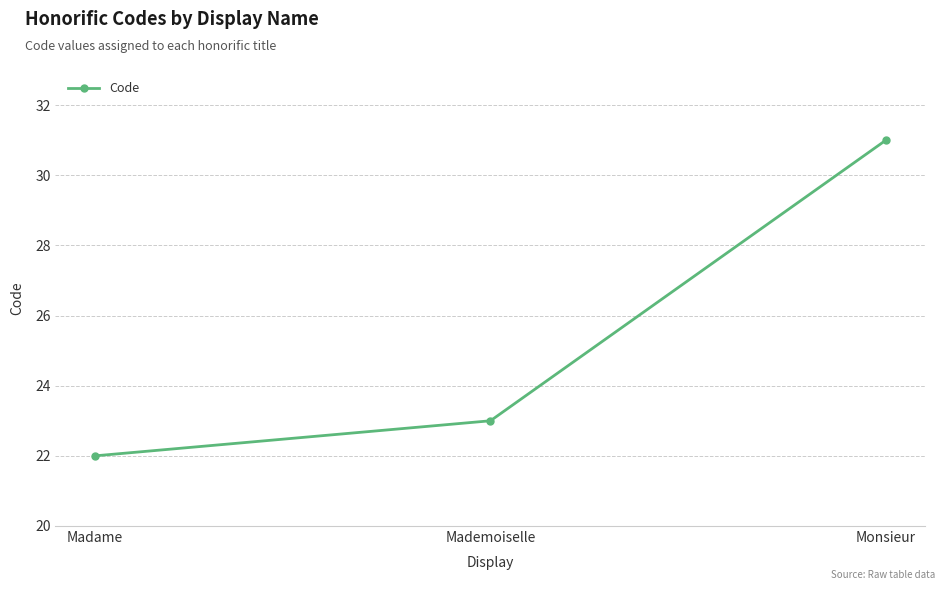

Reading left to right, transcribe all the data shown in this chart.

22	23	31